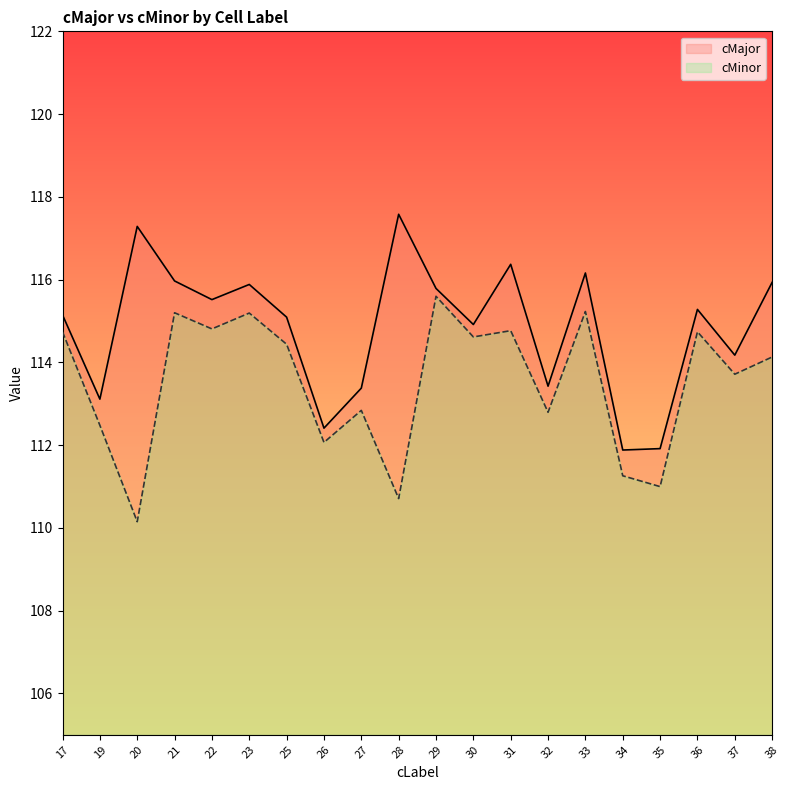

What value does the cMinor series have at 20?

110.2